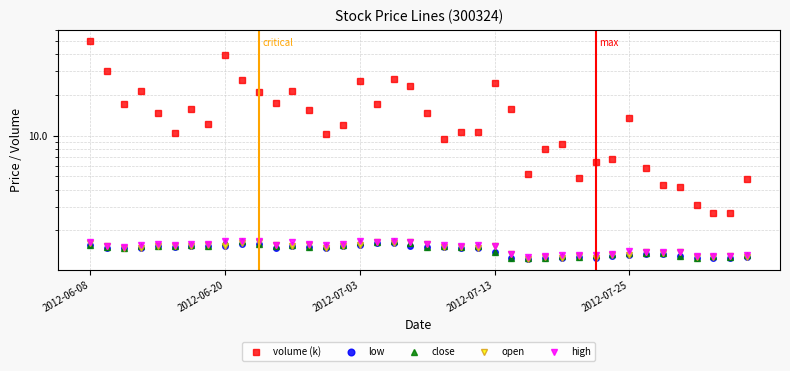

At 11, list the series in order from largest to smallest.

volume (k), high, open, close, low